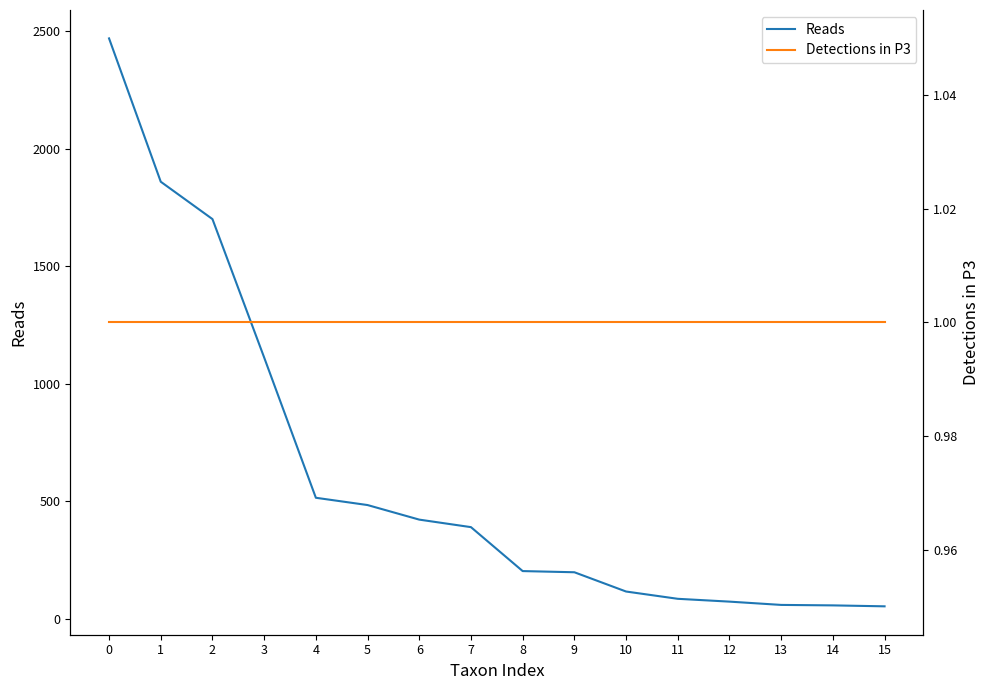

List the series in order of their peak value, highest first.

Reads, Detections in P3